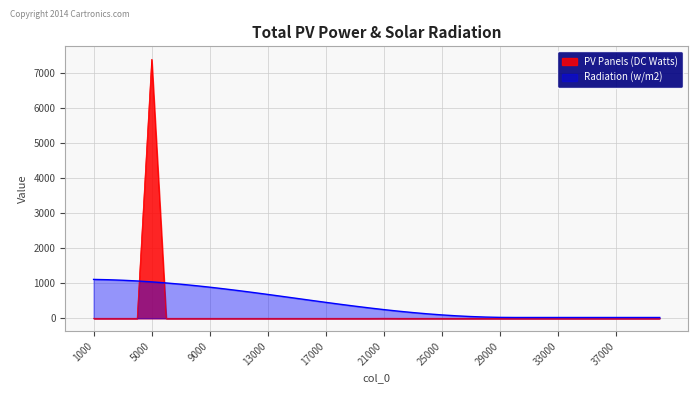

Rank the categories by PV Panels (DC Watts) value from lowest to highest.

4000, 3000, 2000, 1000, 32000, 30000, 29000, 28000, 25000, 40000, 31000, 23000, 37000, 33000, 18000, 22000, 39000, 24000, 19000, 27000, 38000, 36000, 17000, 20000, 16000, 14000, 10000, 12000, 34000, 9000, 15000, 26000, 13000, 11000, 35000, 8000, 6000, 7000, 21000, 5000